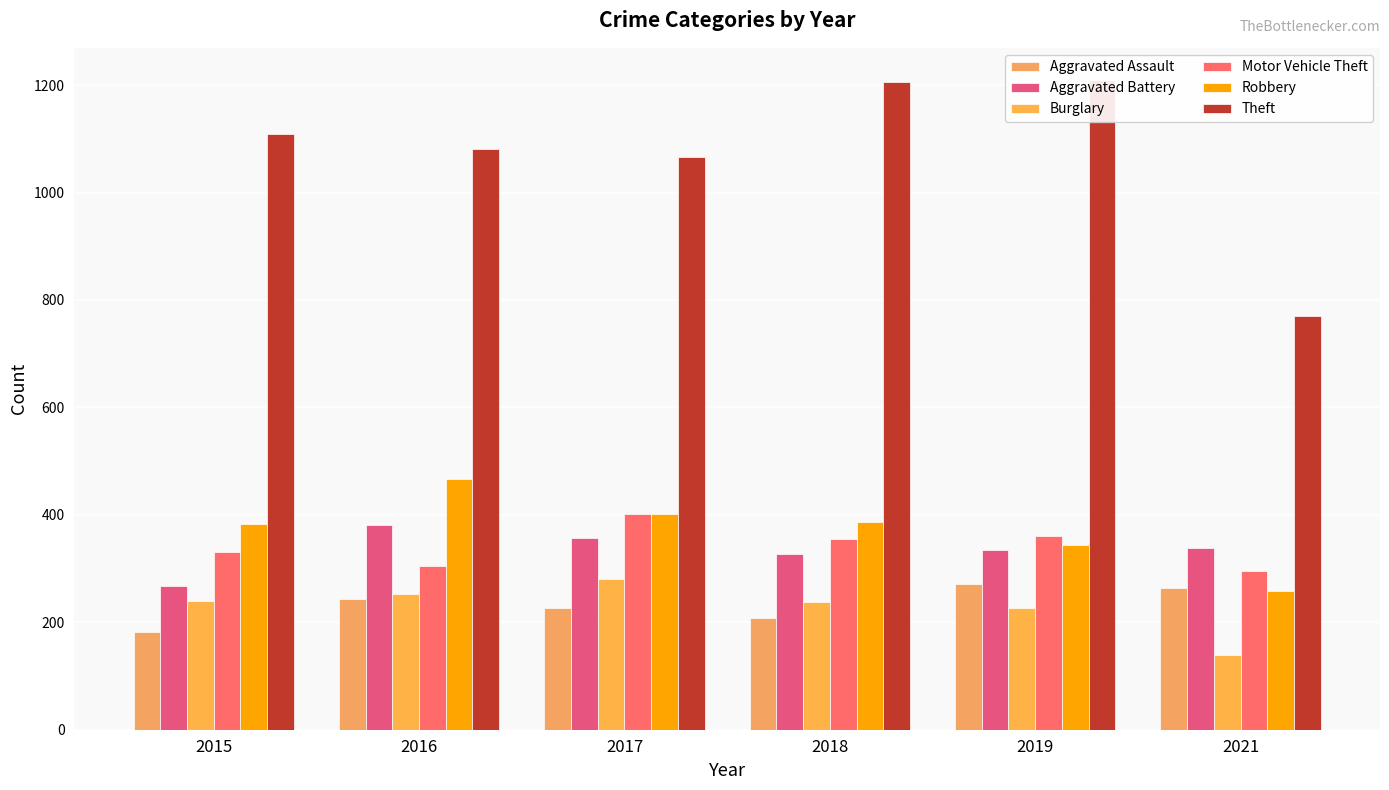

Is the value of Robbery at 2017 greater than the value of Aggravated Battery at 2019?

Yes